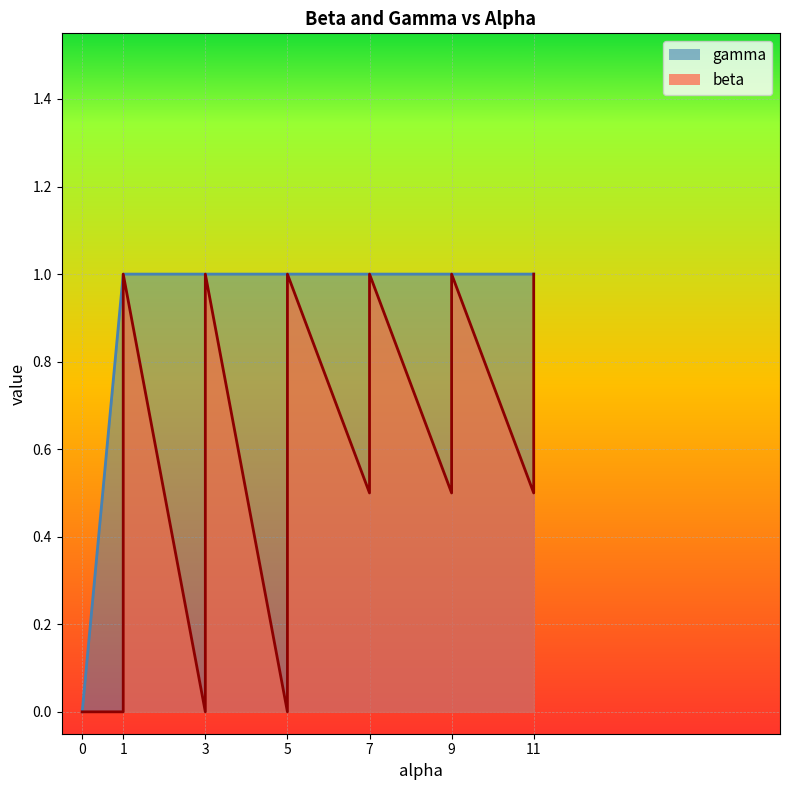

Count the number of data series in this chart.

2